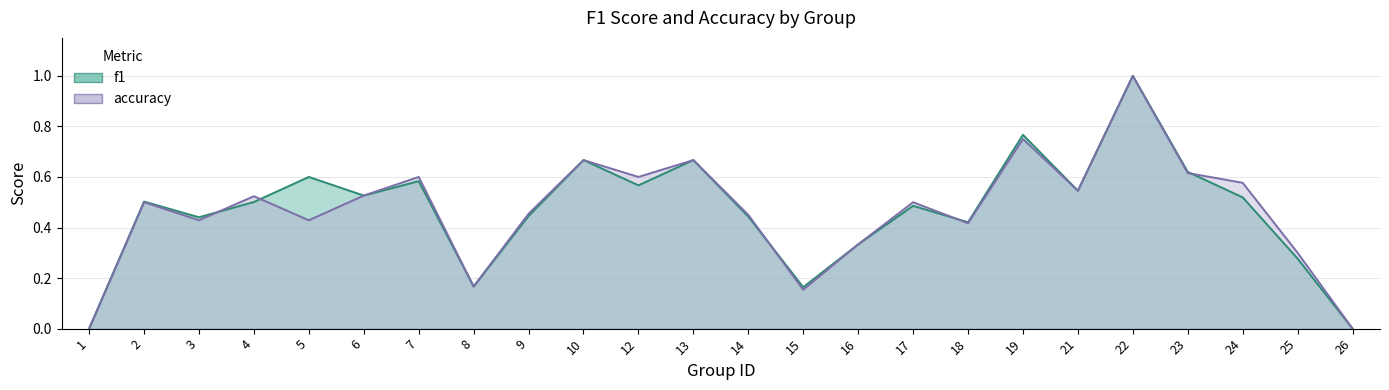

What are all the series names shown in the legend?

f1, accuracy